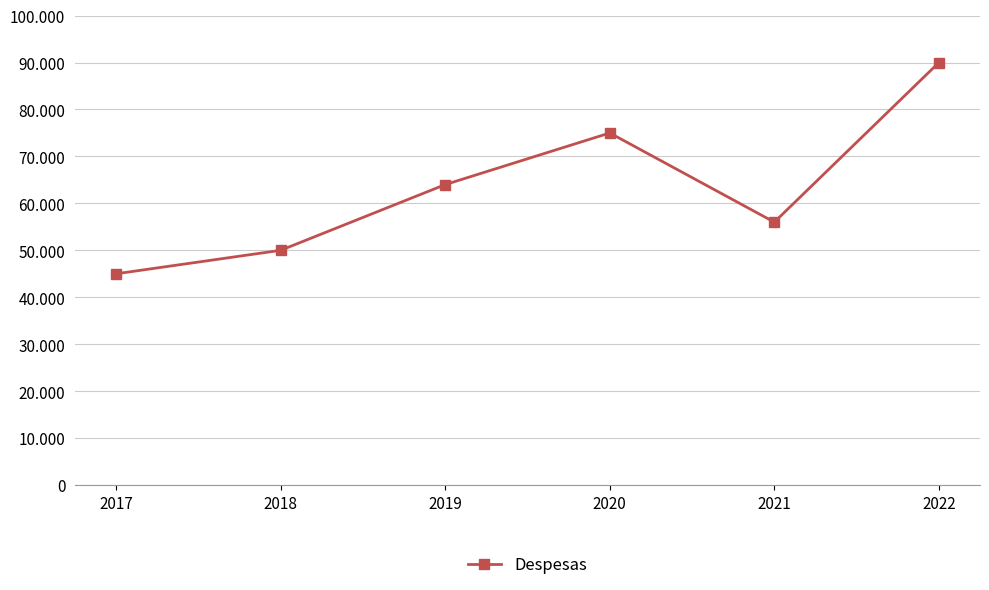

Reading right to left, extract all data points from this chart.

90000	56000	75000	64000	50000	45000